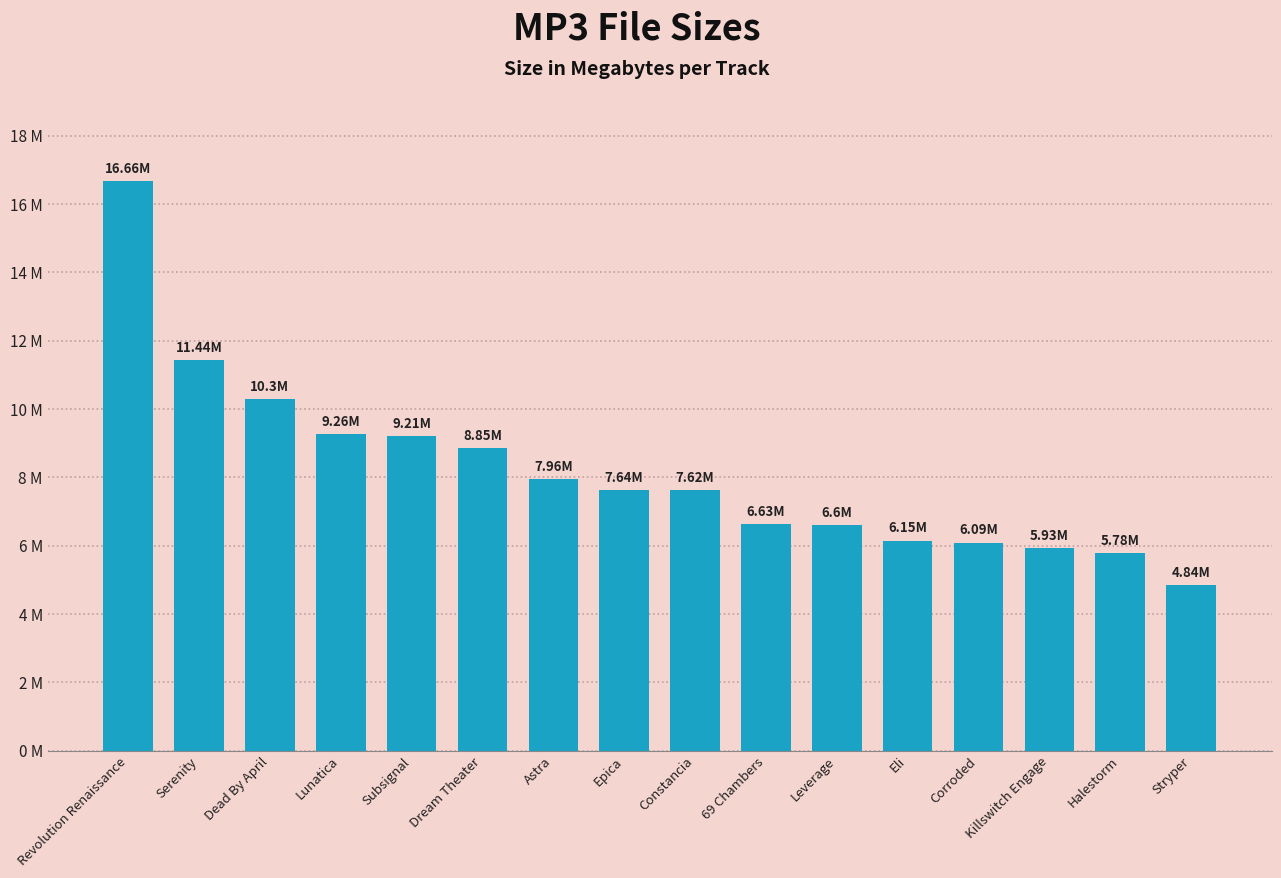

Does the chart contain any negative values?

No